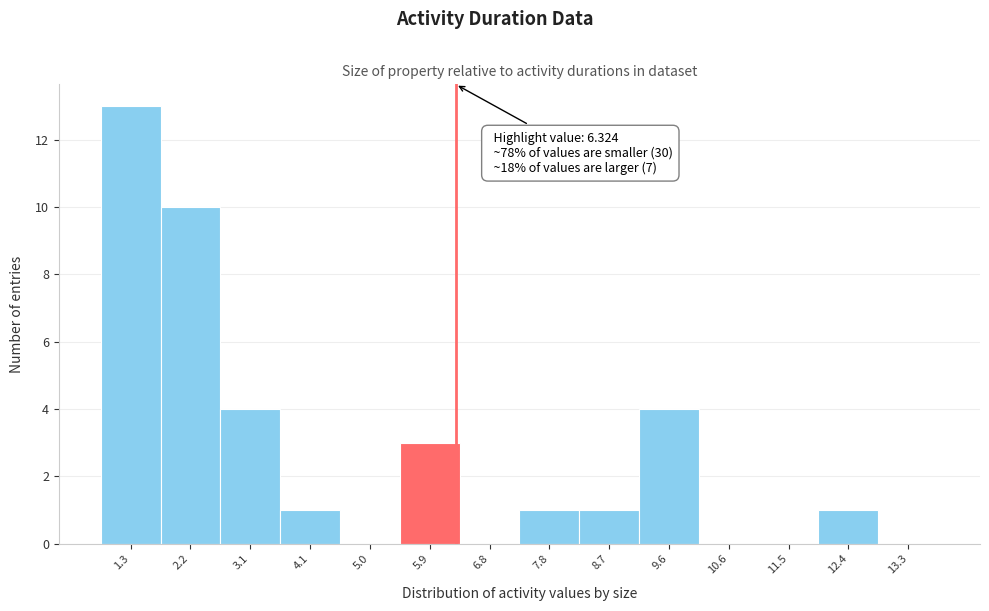

Which range on the x-axis has the tallest bar?

0.8 to 1.8